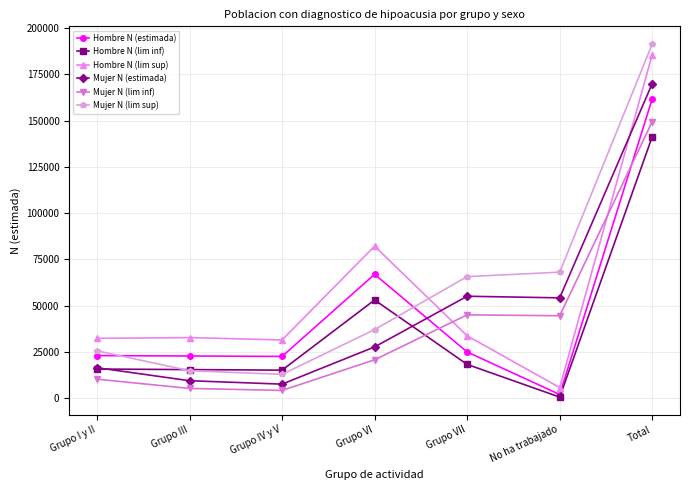

The value of Mujer N (estimada) at Grupo VII is 94655. True or false?

False